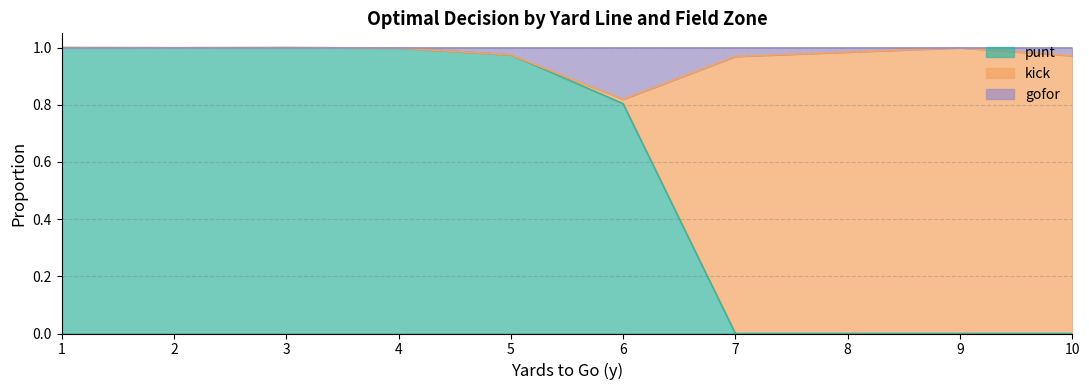

How many data points in kick are above 0?

6